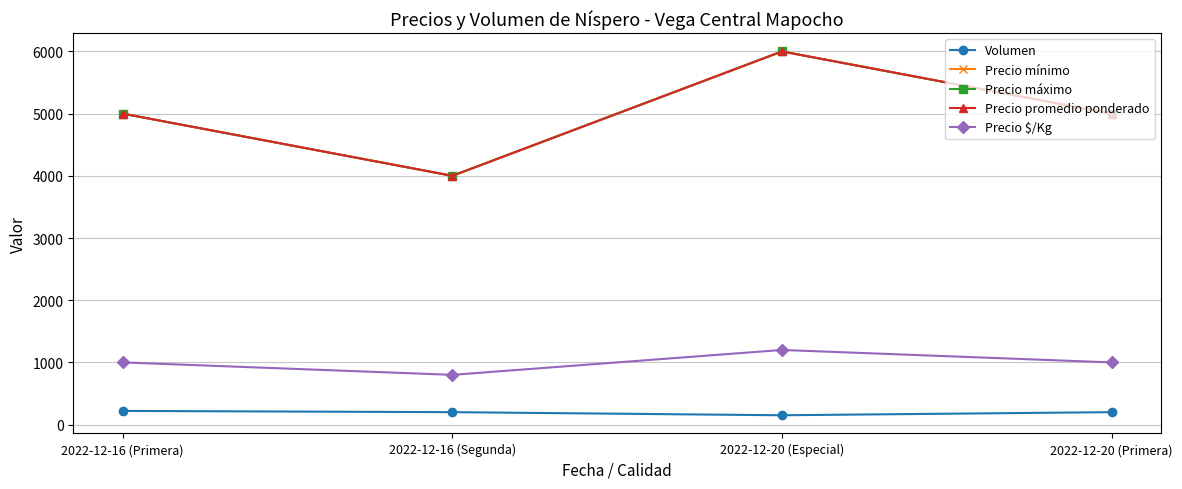

List the series in order of their peak value, lowest first.

Volumen, Precio $/Kg, Precio mínimo, Precio máximo, Precio promedio ponderado